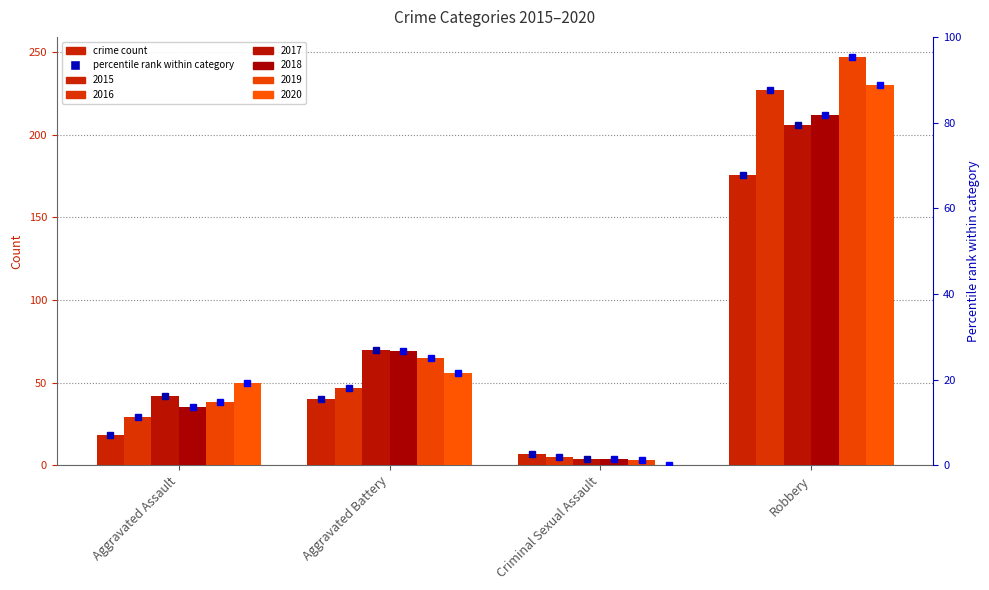

What is the spread (max minus min) of values at Robbery?

71